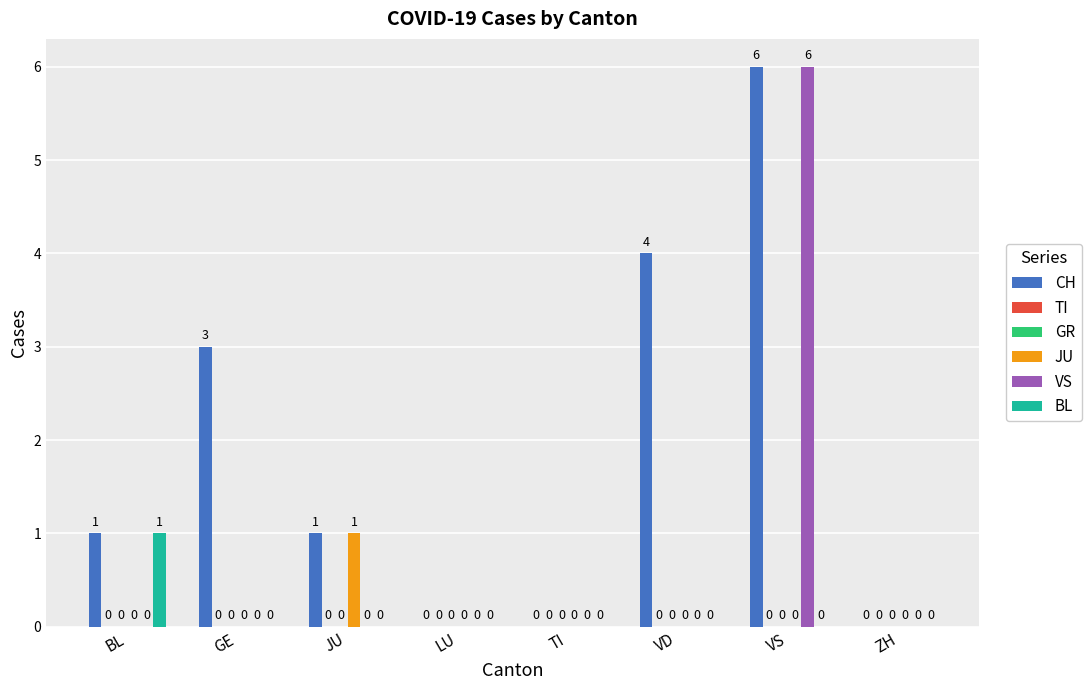

What position from the left is TI?

5